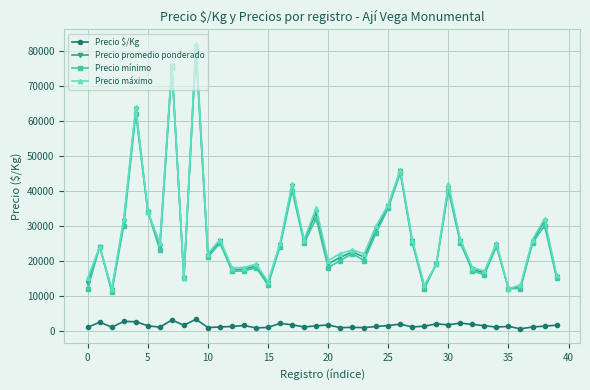

What is the difference between the second highest and minimum values in the Precio $/Kg series?

2524